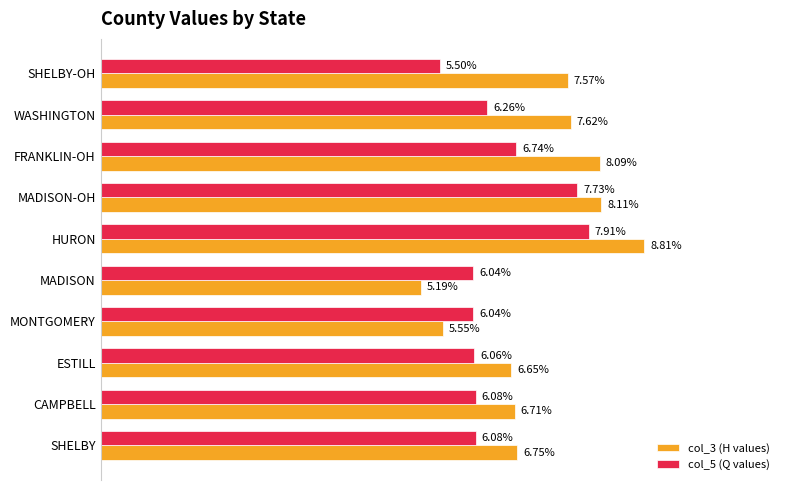

Which series has the largest total across all categories?

col_3 (H values)